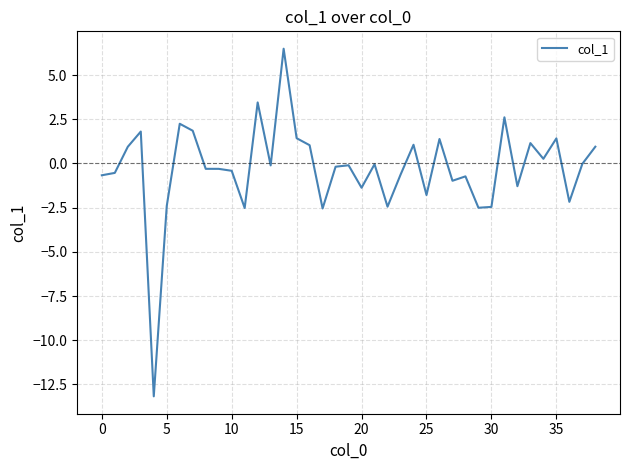

What is the greatest value displayed?

6.5